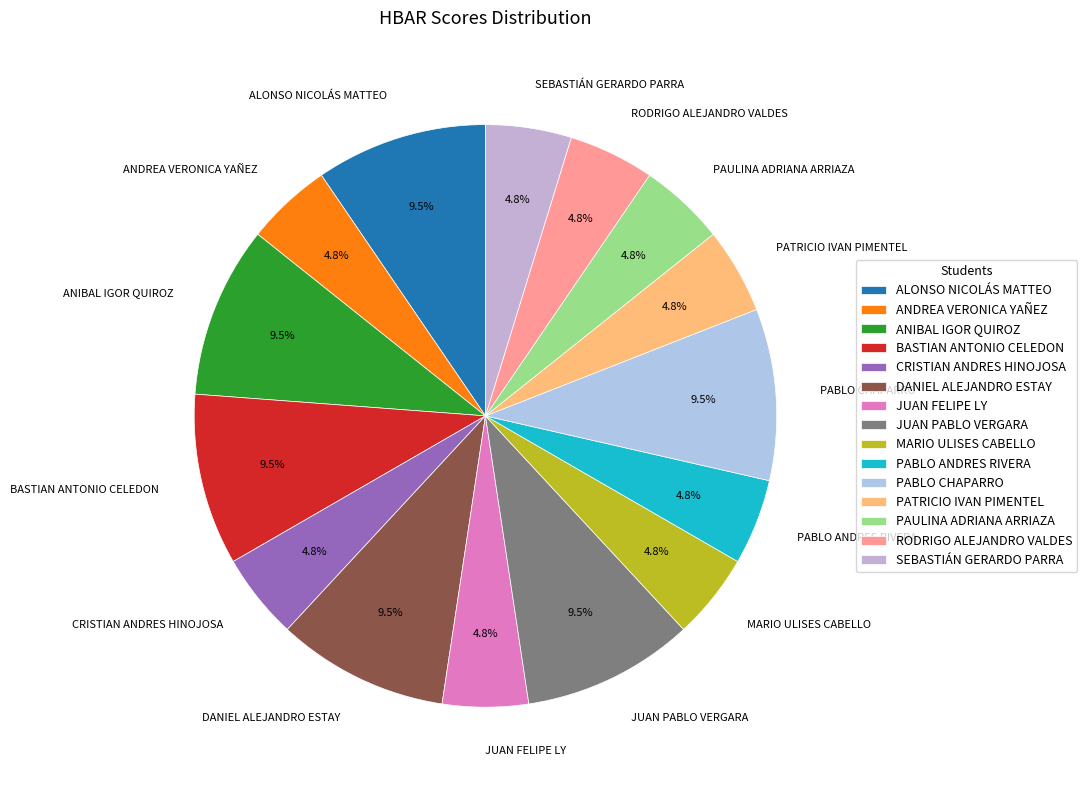

What is the ratio of the value at PAULINA ADRIANA ARRIAZA to the value at MARIO ULISES CABELLO?

1.0